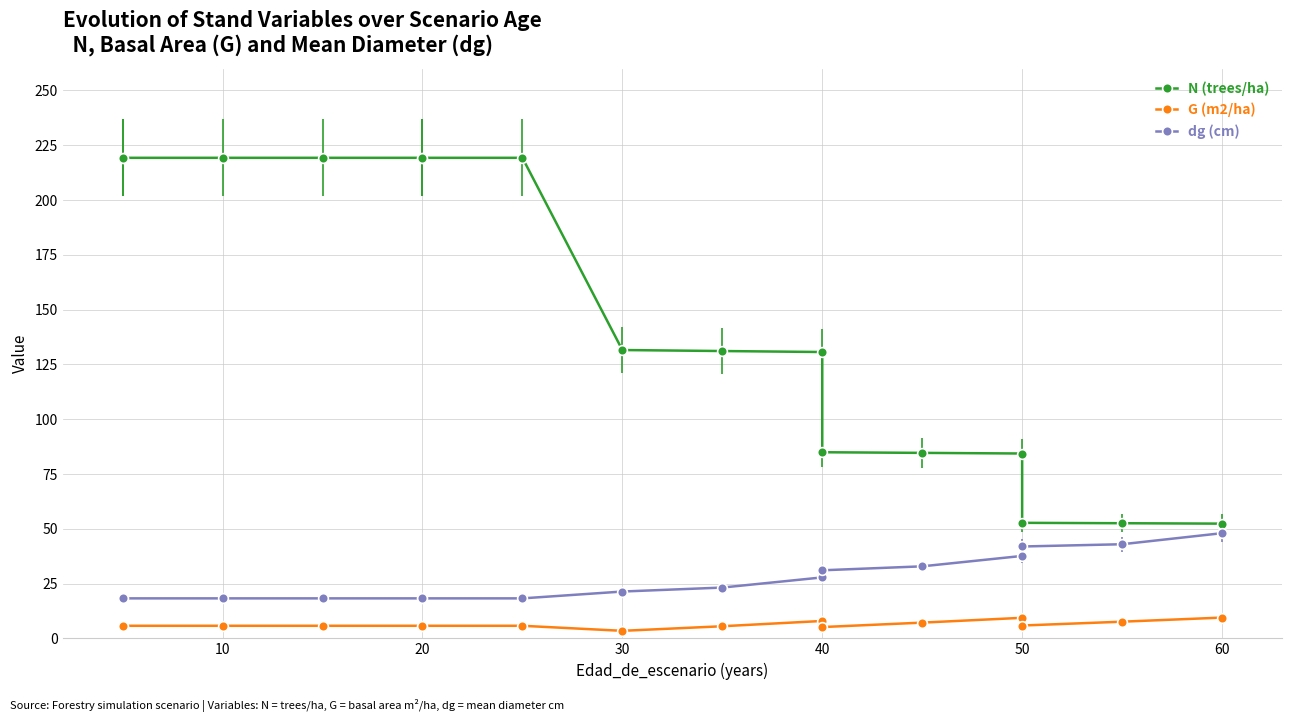

True or false: G (m2/ha) and dg (cm) intersect in this chart.

False